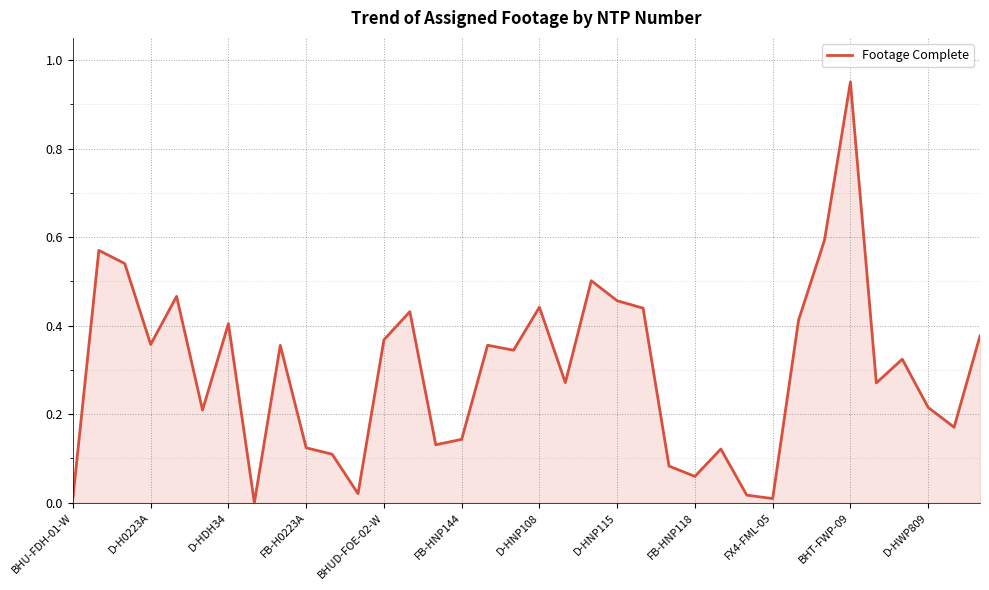

Which category has the highest value across all series?

BHT-FWP-09